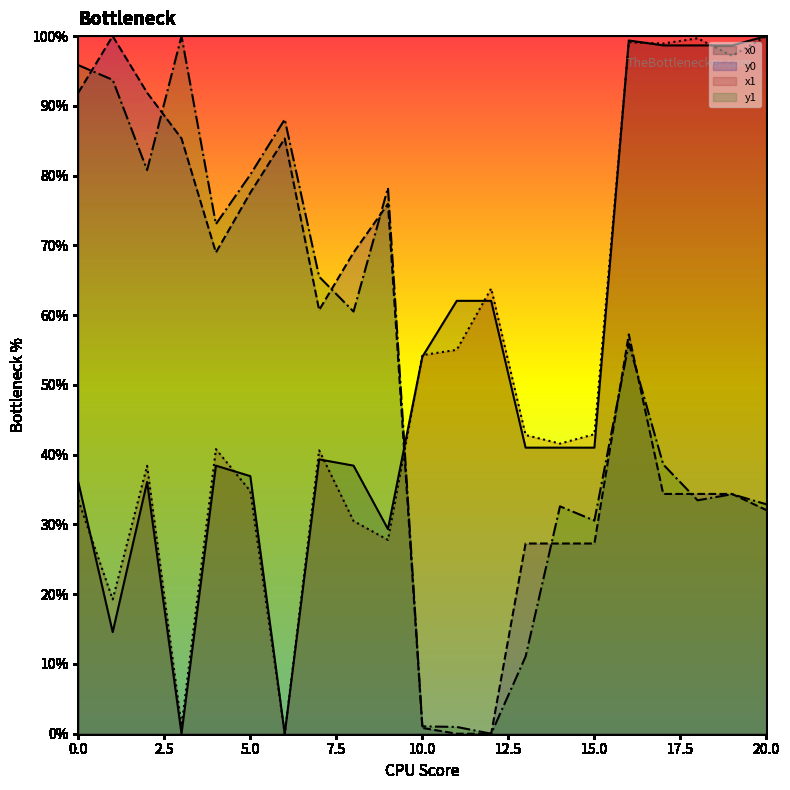

What is the value of the y0 point at the 11th from the left?

0.8